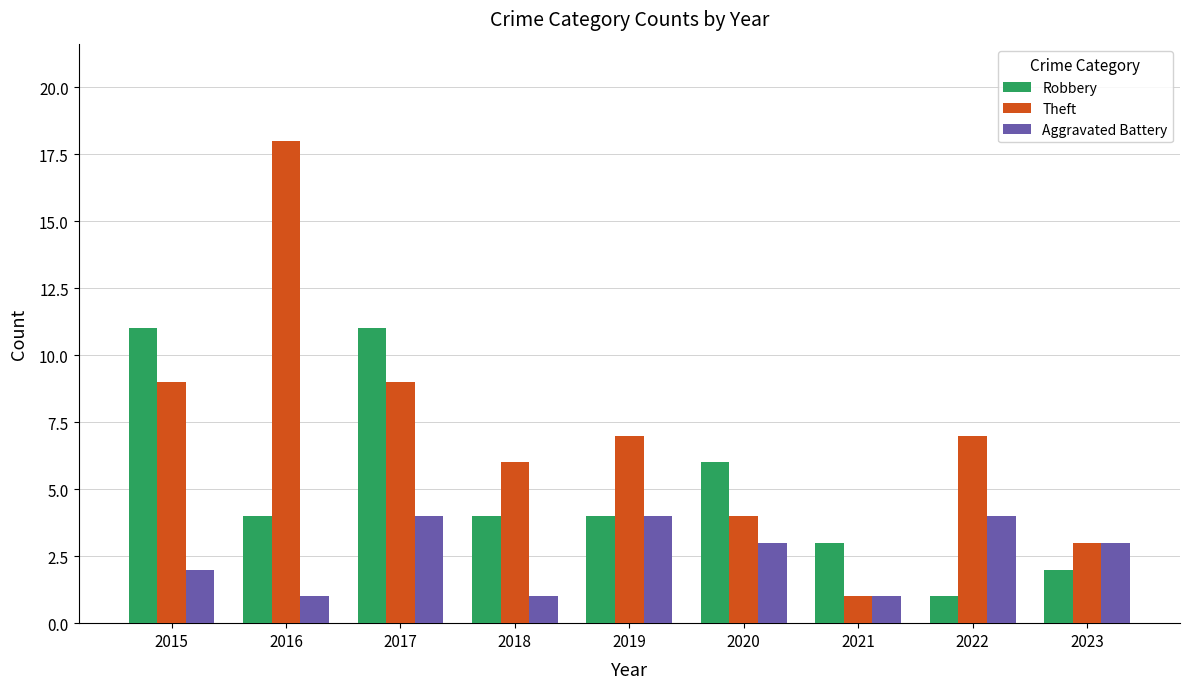

Reading right to left, what are all the values shown in this chart?

Robbery: 2023=2	2022=1	2021=3	2020=6	2019=4	2018=4	2017=11	2016=4	2015=11
Theft: 2023=3	2022=7	2021=1	2020=4	2019=7	2018=6	2017=9	2016=18	2015=9
Aggravated Battery: 2023=3	2022=4	2021=1	2020=3	2019=4	2018=1	2017=4	2016=1	2015=2